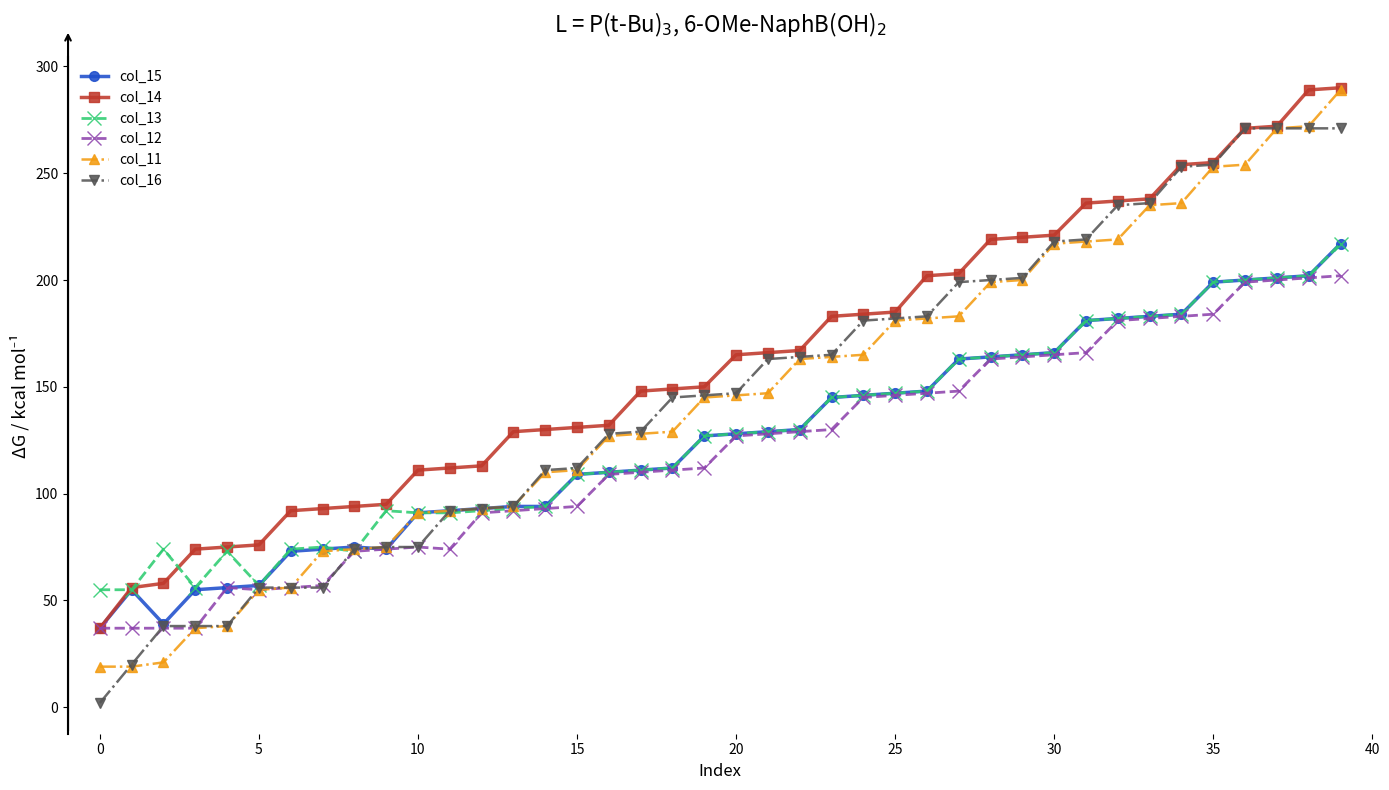

What is the value of the col_11 point at the 12th from the left?

92